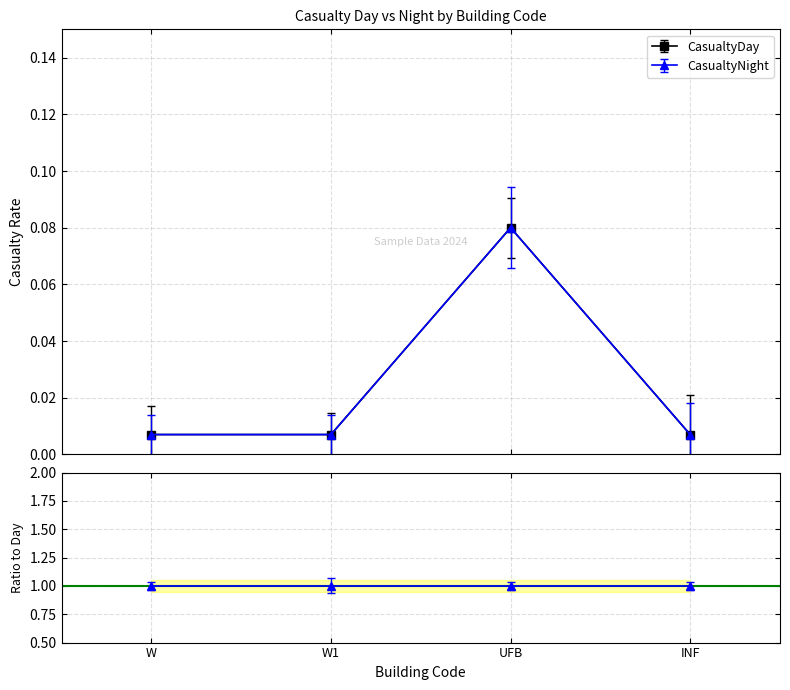

Where is the first local maximum for CasualtyNight?

UFB